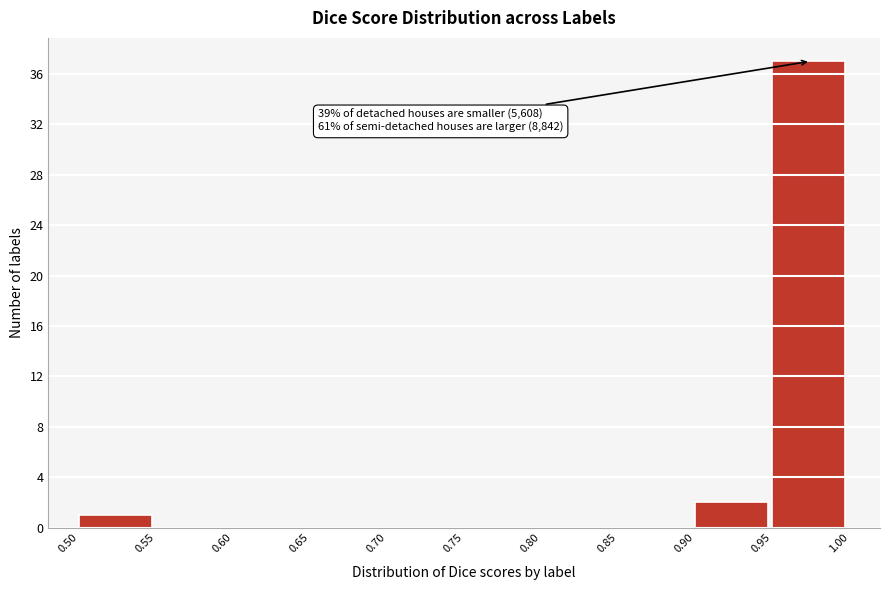

Over which range of the x-axis is the bar tallest?

0.95 to 1.00